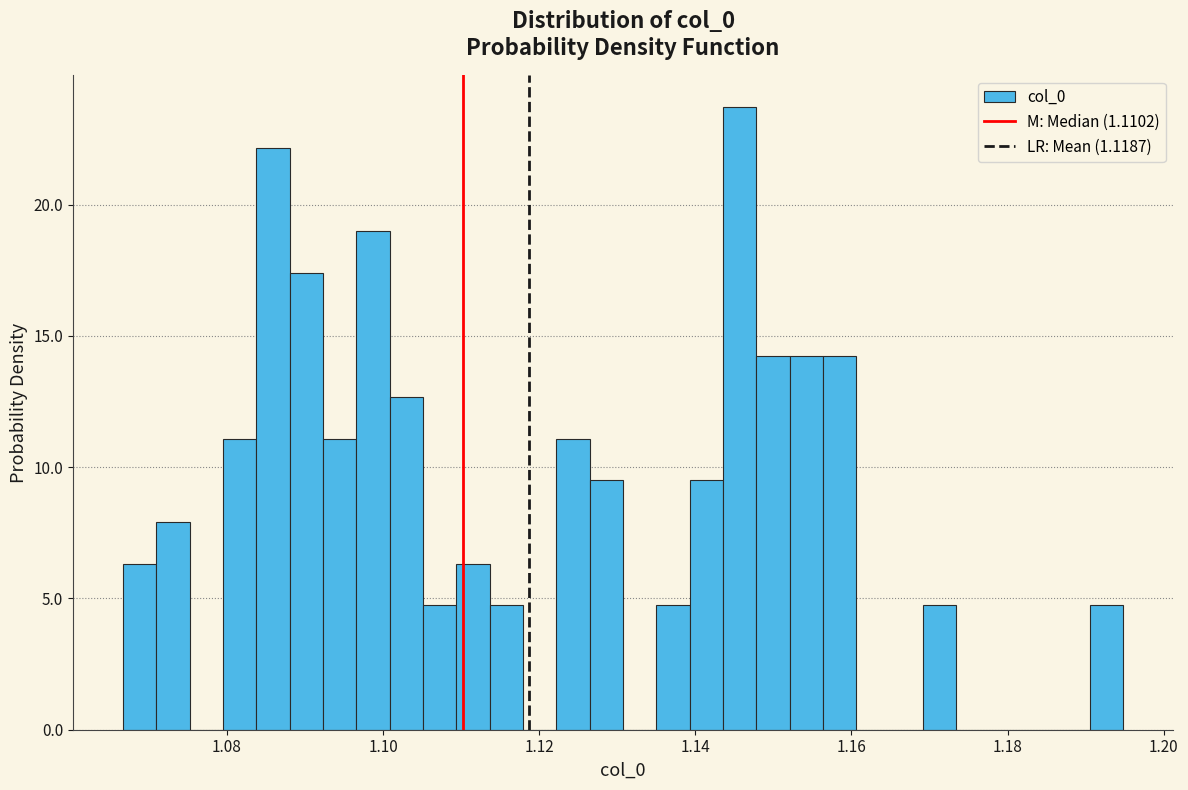

Read against the x-axis, roughly where is the centre of the tallest bar?

1.146